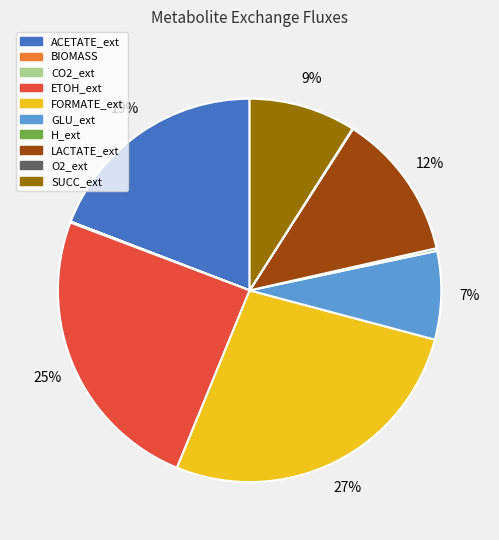

Is there a majority slice in this chart?

No